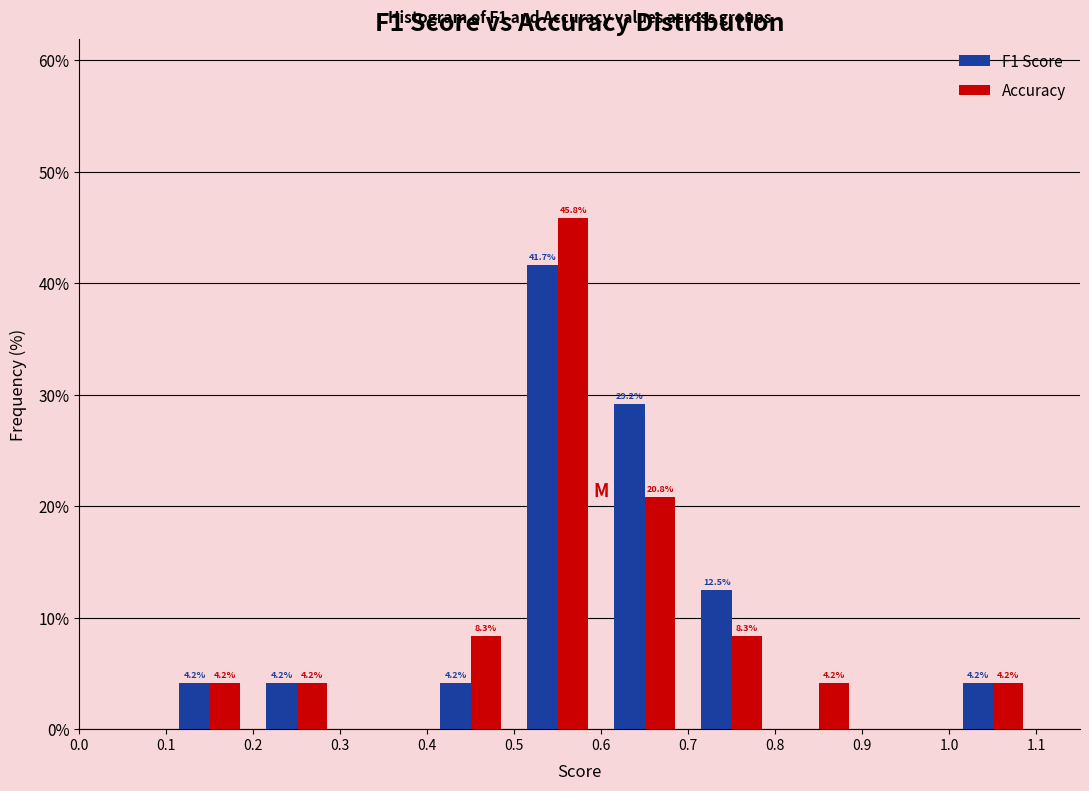

In the F1 Score series, which range on the x-axis has the tallest bar?

0.5 to 0.6